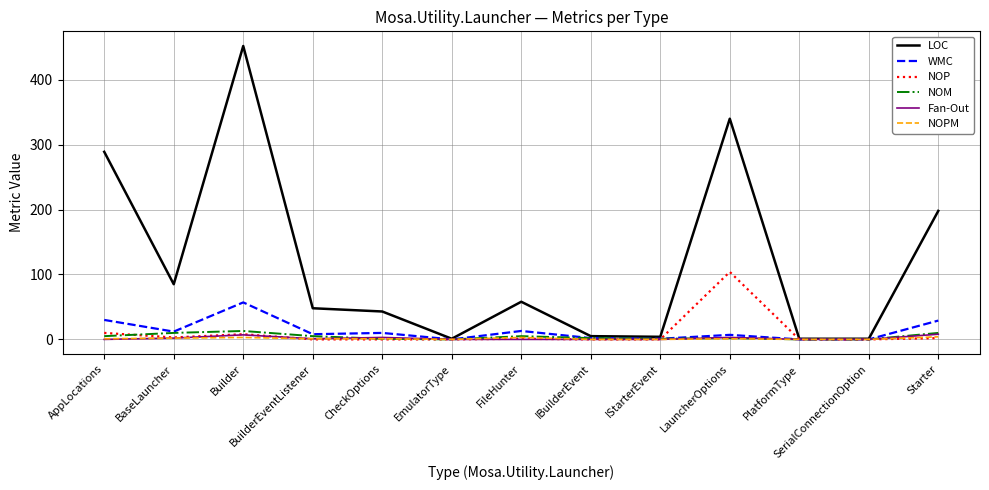

At how many categories does at least one series exceed 344?

1